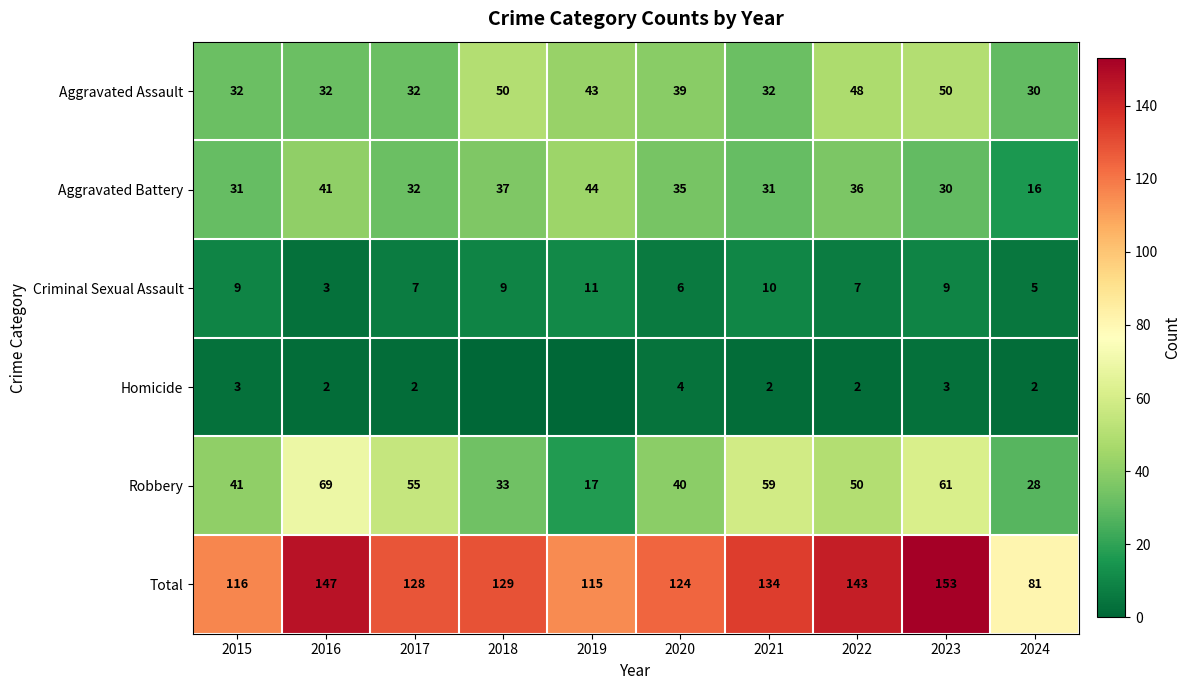

What is the greatest value displayed?

153